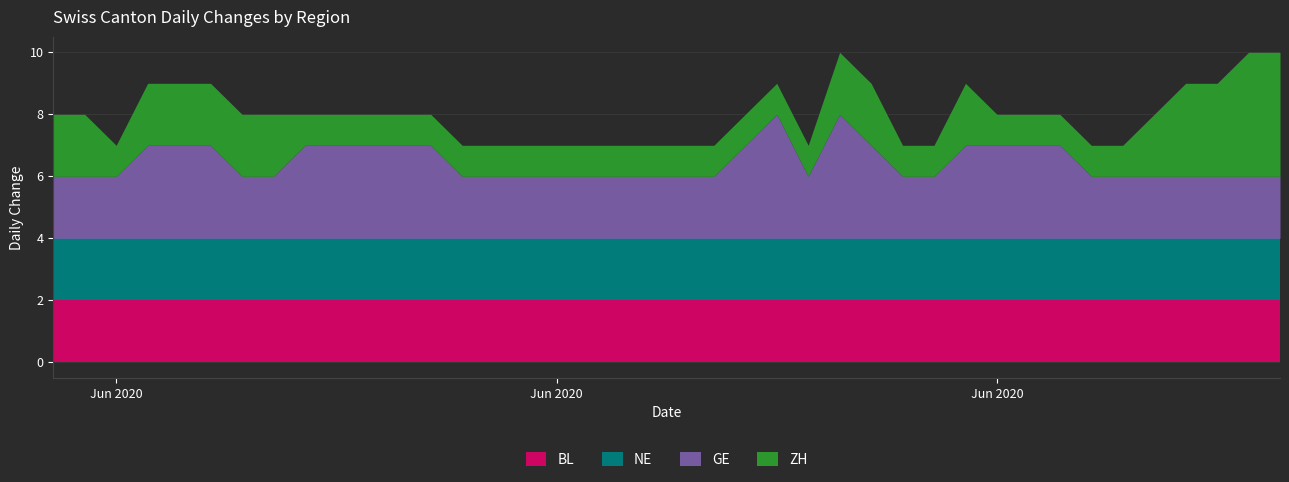

Rank the series by their maximum value, from lowest to highest.

BL, NE, GE, ZH